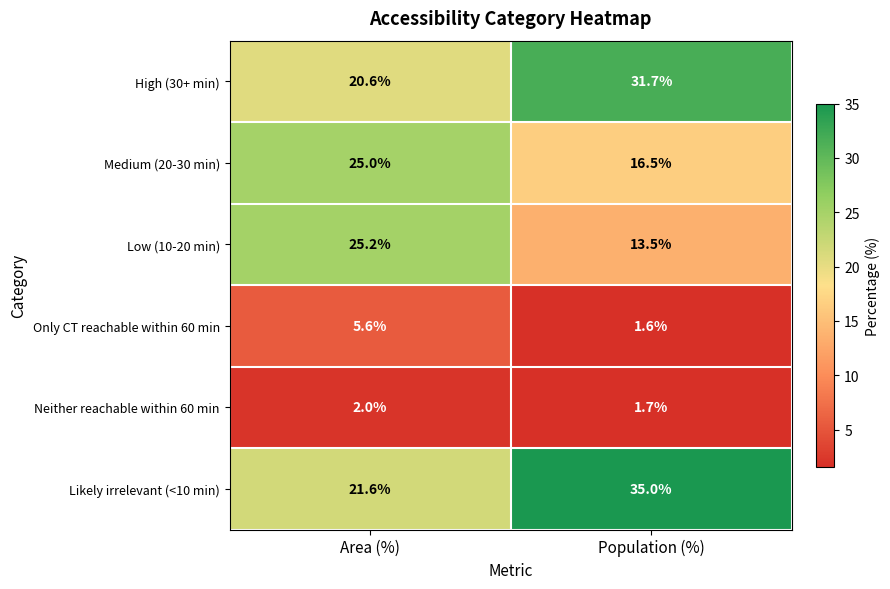

Rank the series at Area (%) from lowest to highest value.

Neither reachable within 60 min, Only CT reachable within 60 min, High (30+ min), Likely irrelevant (<10 min), Medium (20-30 min), Low (10-20 min)